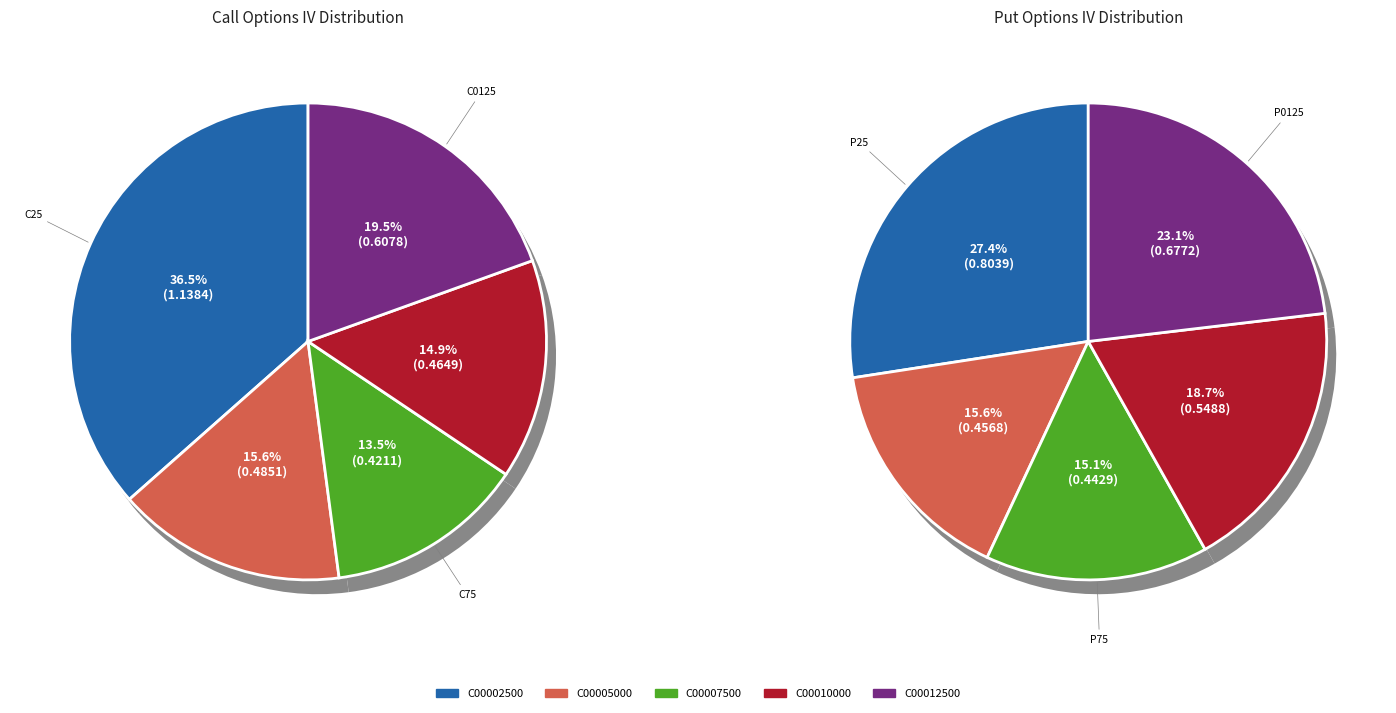

Is there a majority slice in this chart?

No